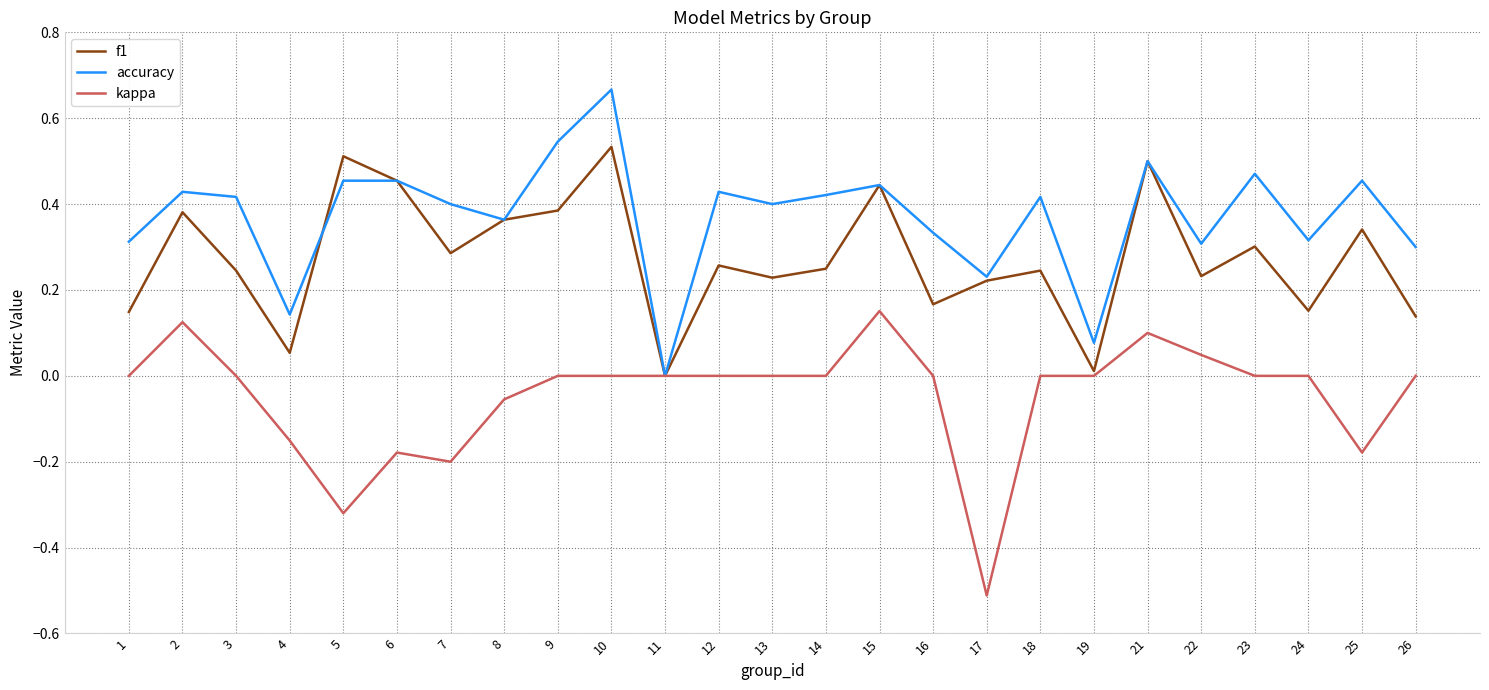

Rank the series by their maximum value, from lowest to highest.

kappa, f1, accuracy